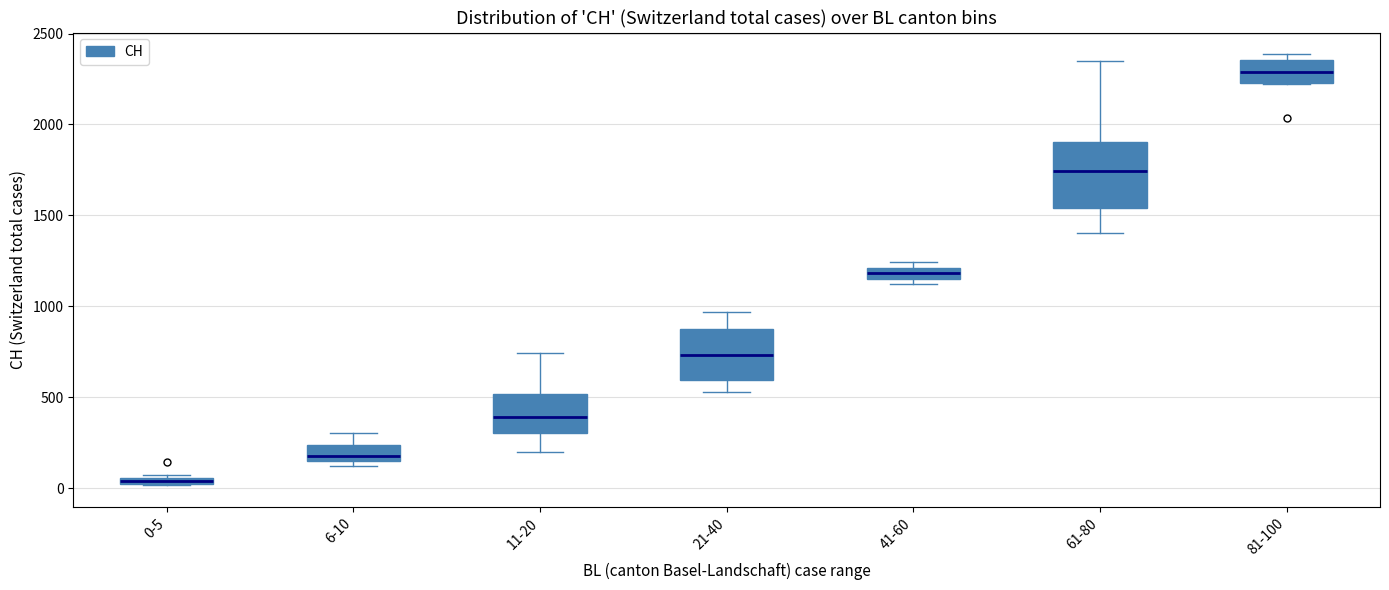

Comparing the boxes themselves (not the whiskers), which one is the tallest?

61-80